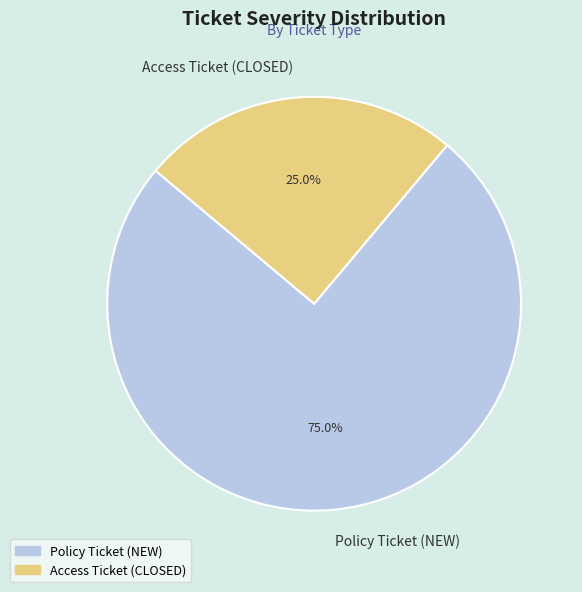

Is Access Ticket (CLOSED) the majority of the pie?

No